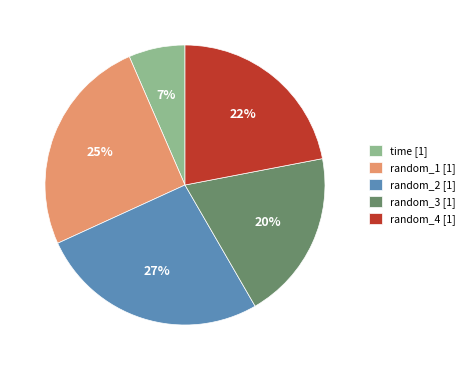

Is it true that time is 1% of the pie?

False